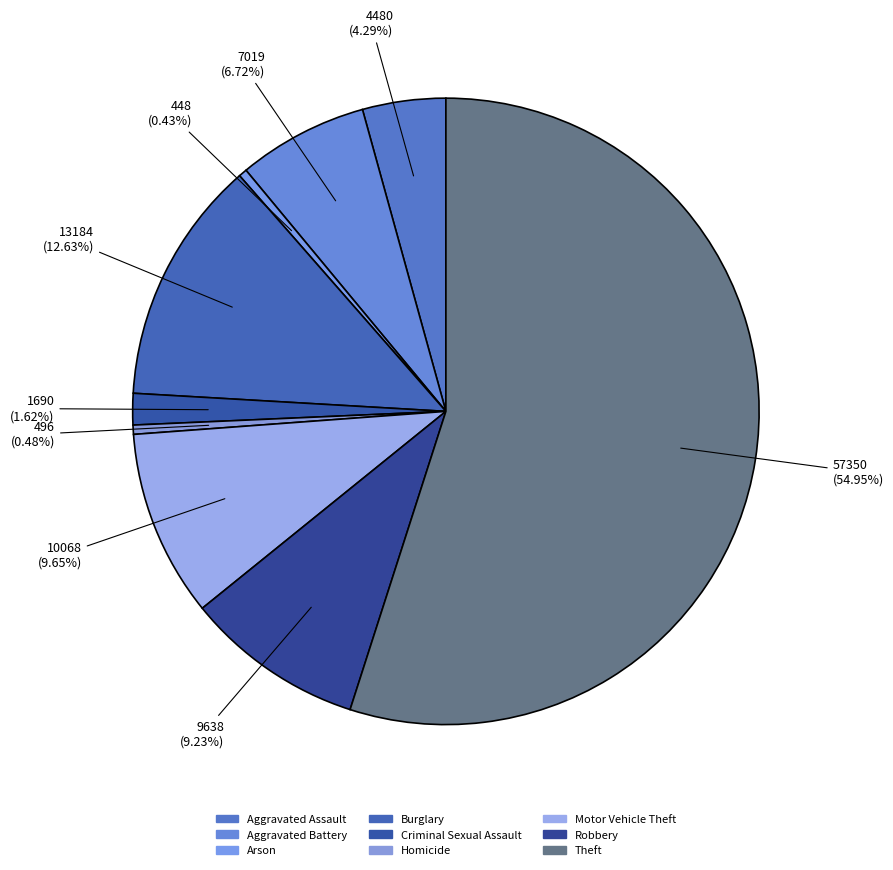

To the nearest percent, what percentage of the pie is Aggravated Assault?

4%